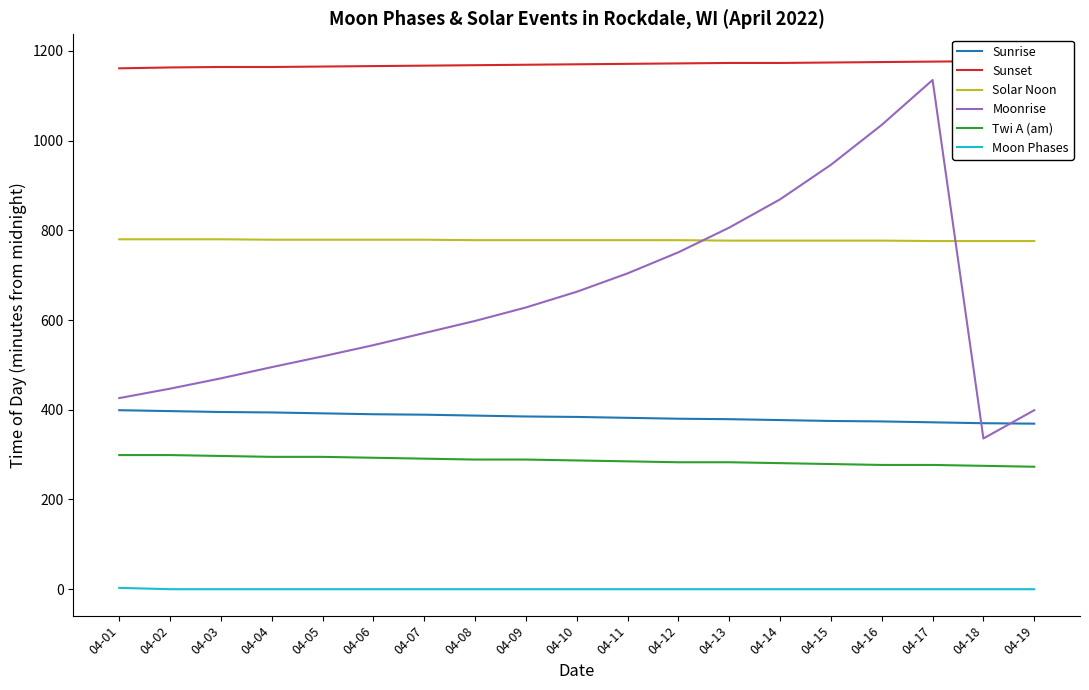

At which category does Moonrise reach its first local peak?

04-17